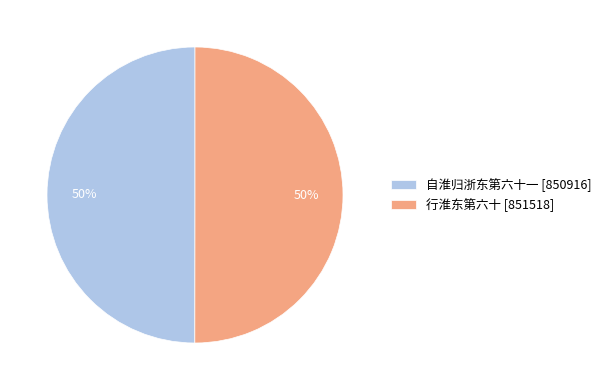

True or false: 行淮东第六十 accounts for 63% of the total.

False